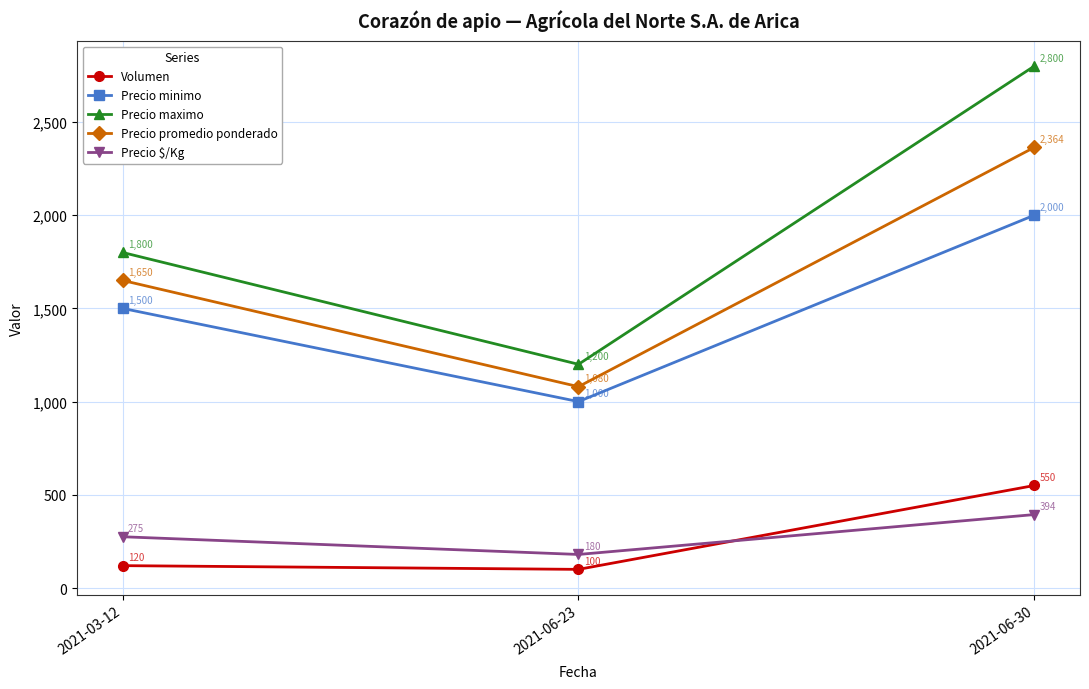

Reading left to right, list all the values displayed in this chart.

Volumen: 2021-03-12=120	2021-06-23=100	2021-06-30=550
Precio minimo: 2021-03-12=1500	2021-06-23=1000	2021-06-30=2000
Precio maximo: 2021-03-12=1800	2021-06-23=1200	2021-06-30=2800
Precio promedio ponderado: 2021-03-12=1650	2021-06-23=1080	2021-06-30=2364
Precio $/Kg: 2021-03-12=275	2021-06-23=180	2021-06-30=394